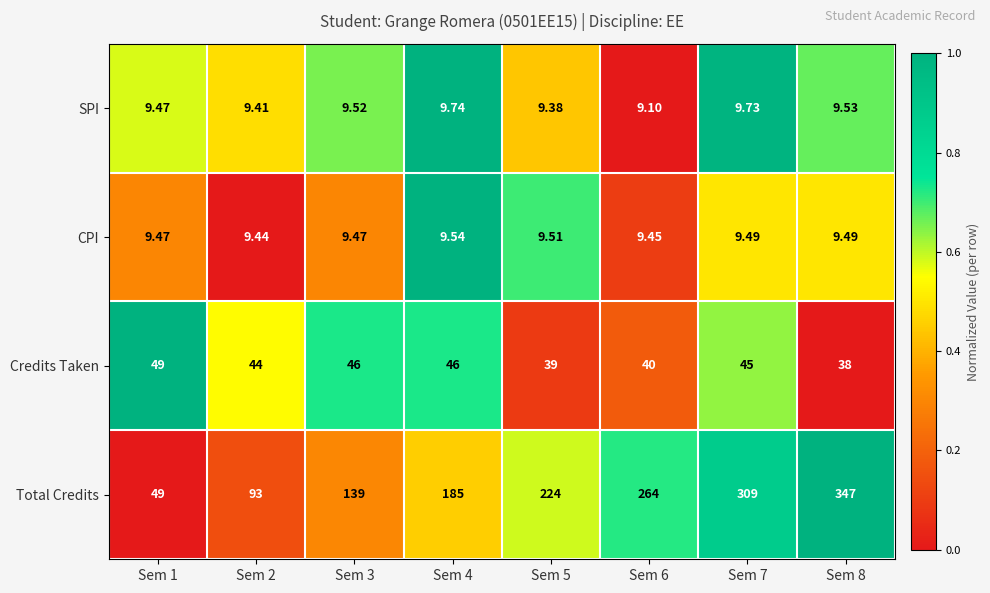

Between Sem 2 and Sem 5, which series saw the biggest shift?

Total Credits